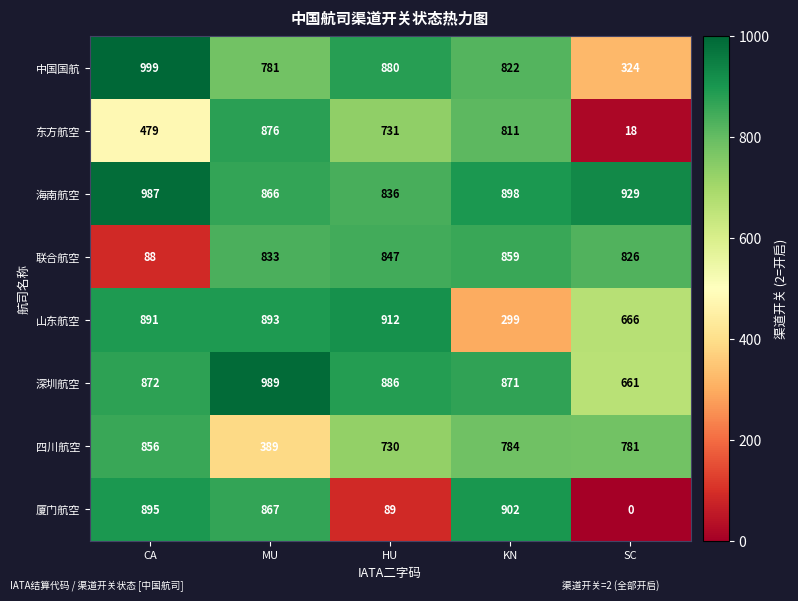

Read the 山东航空 value at HU.

912